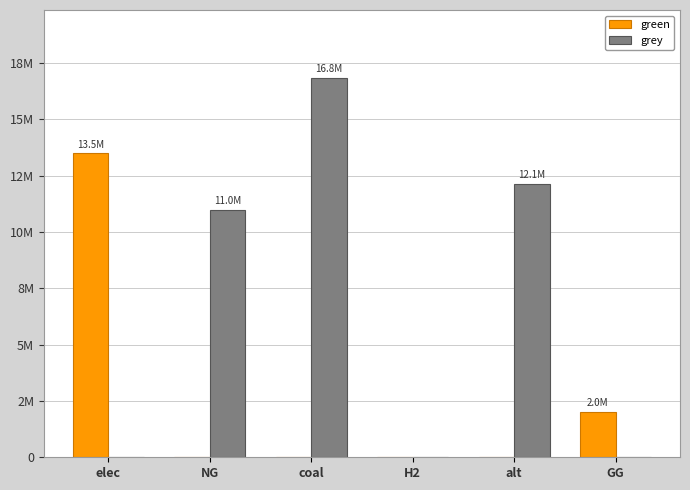

What are all the series names shown in the legend?

green, grey